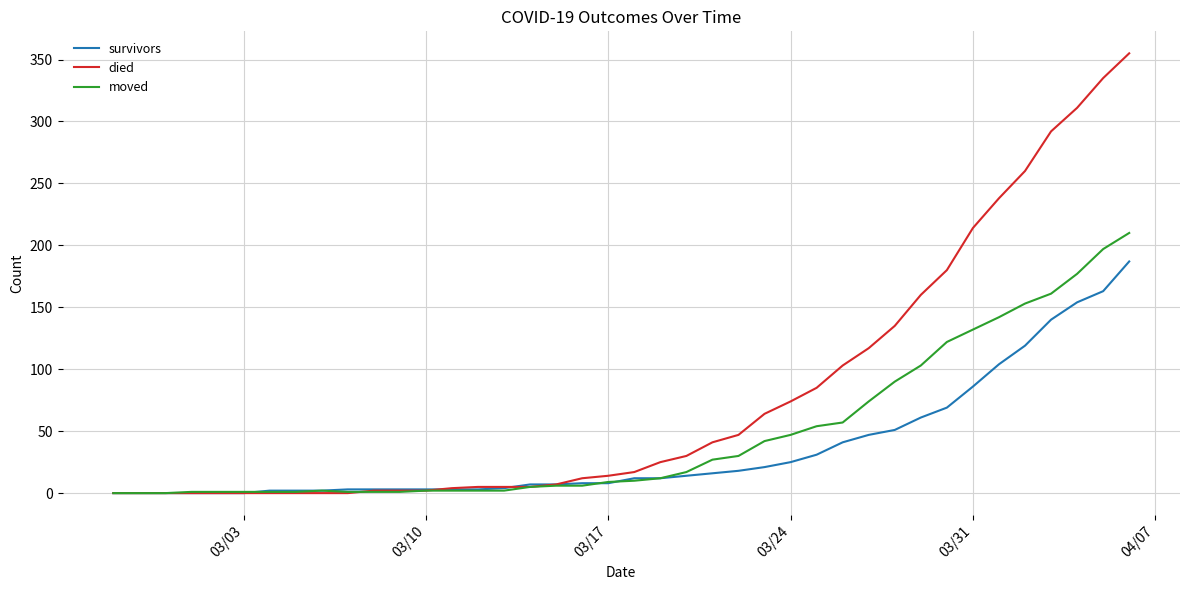

List the series in order of their peak value, lowest first.

survivors, moved, died